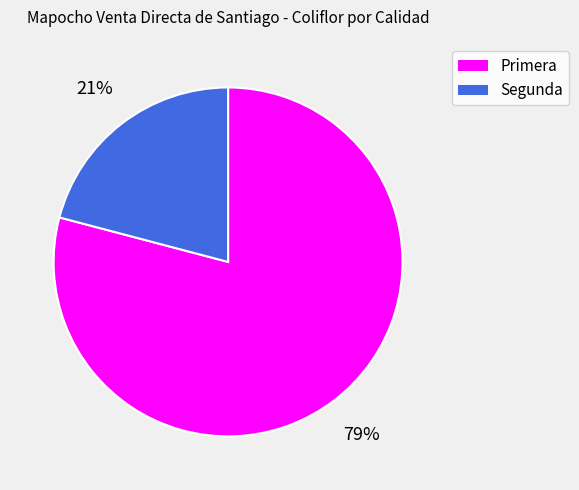

Does Segunda account for over 50% of the chart?

No